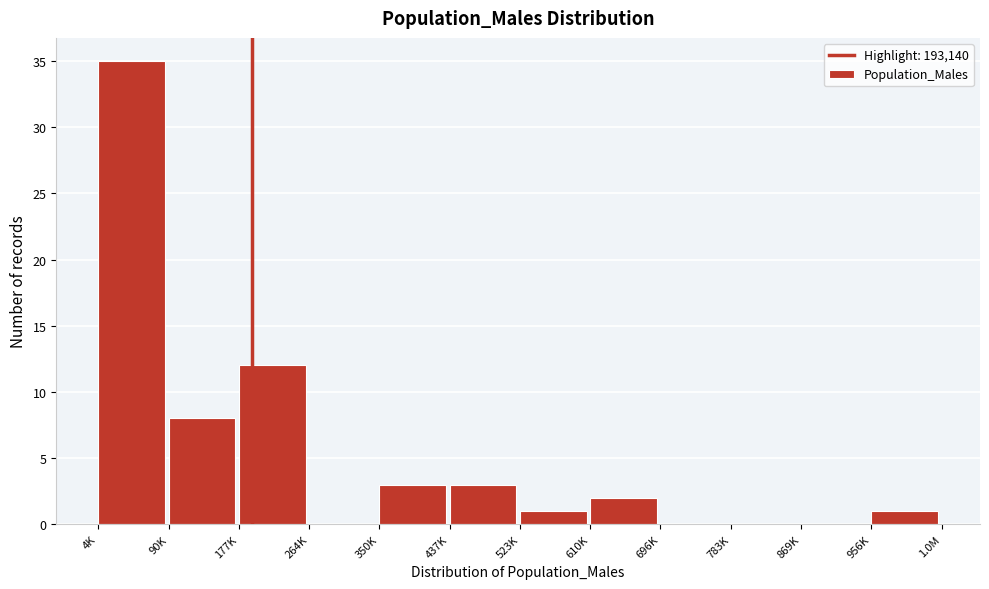

Reading right to left, list all the values displayed in this chart.

956K=1	869K=0	783K=0	696K=0	610K=2	523K=1	437K=3	350K=3	264K=0	177K=12	90K=8	4K=35